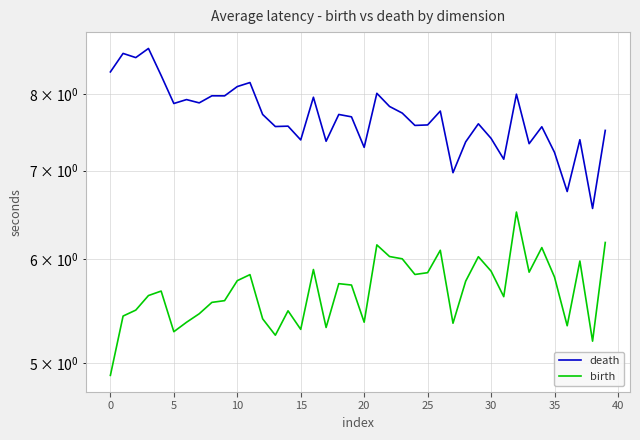

Is the value of birth at 11 greater than the value of death at 27?

No